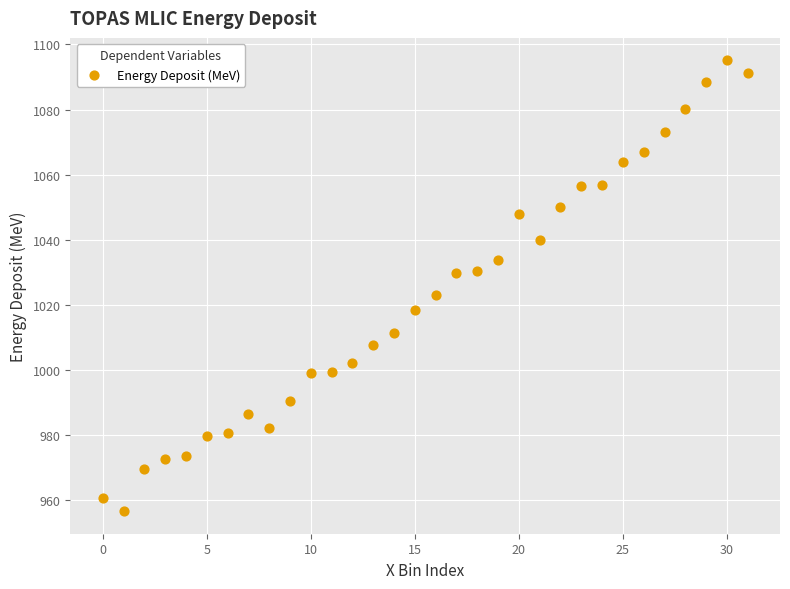

What Y value in the scatter plot is closest to 1025?

1023.0